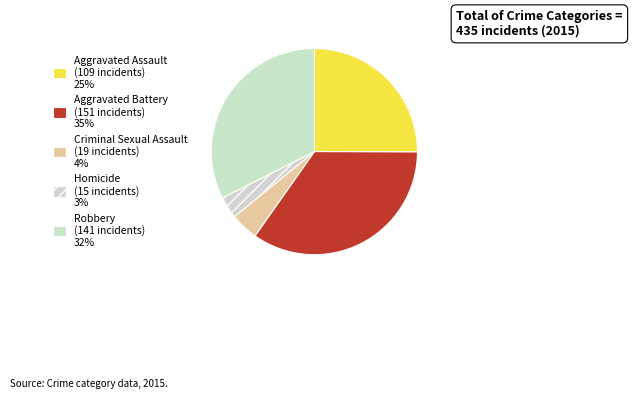

Do Criminal Sexual Assault and Homicide together represent more than half of the pie?

No